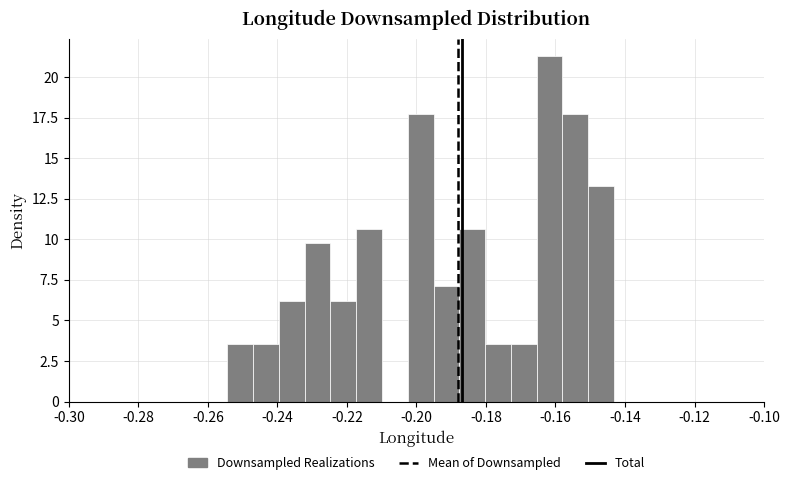

Read against the x-axis, roughly where is the centre of the tallest bar?

-0.162